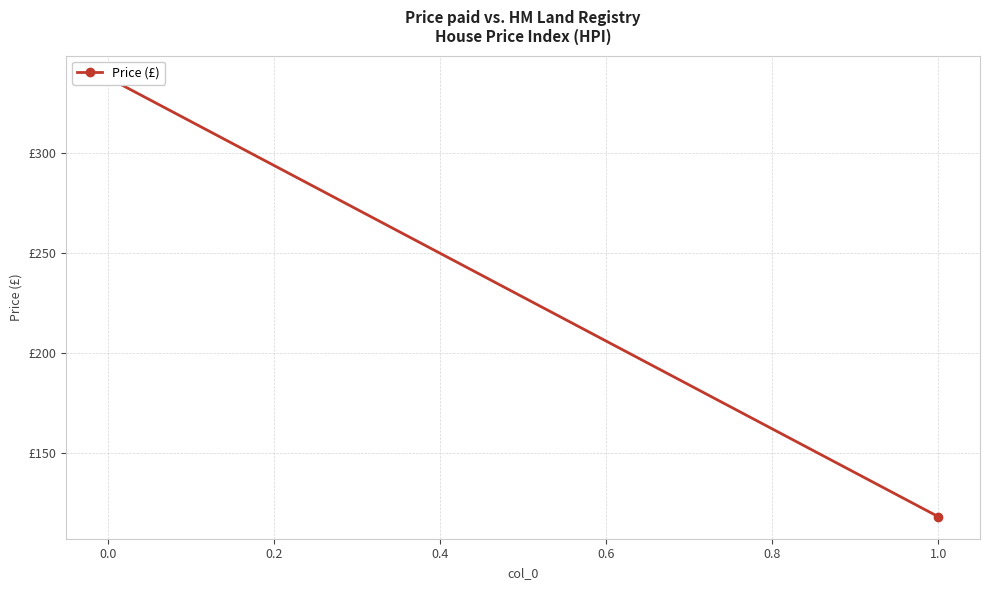

What is the sum of all values?

456